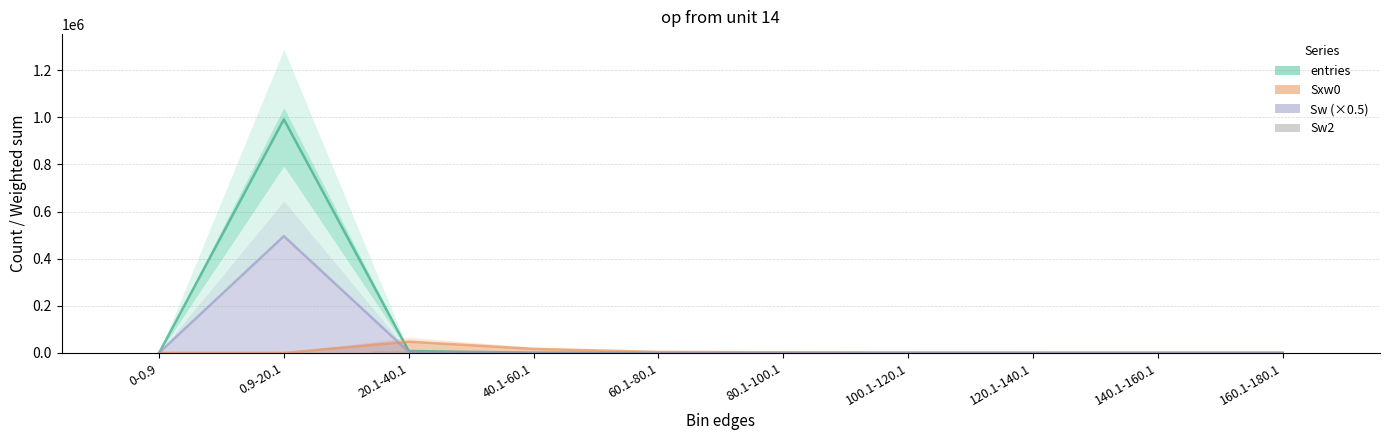

Reading left to right, list all the values displayed in this chart.

entries: 0.0	991067.0	8166.0	624.0	90.0	34.0	9.0	4.0	2.0	2.0
Sxw0: 0.0	0.0	47648.0	17165.0	4267.0	2368.0	794.0	429.0	259.0	296.0
Sw (×0.5): 0.0	495533.5	4083.0	312.0	45.0	17.0	4.5	2.0	1.0	1.0
Sw2: 0.0	0.0	8166.0	624.0	90.0	34.0	9.0	4.0	2.0	2.0